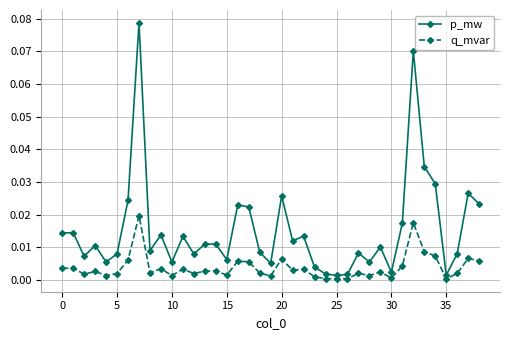

True or false: q_mvar has more than 0 interior local peaks.

True